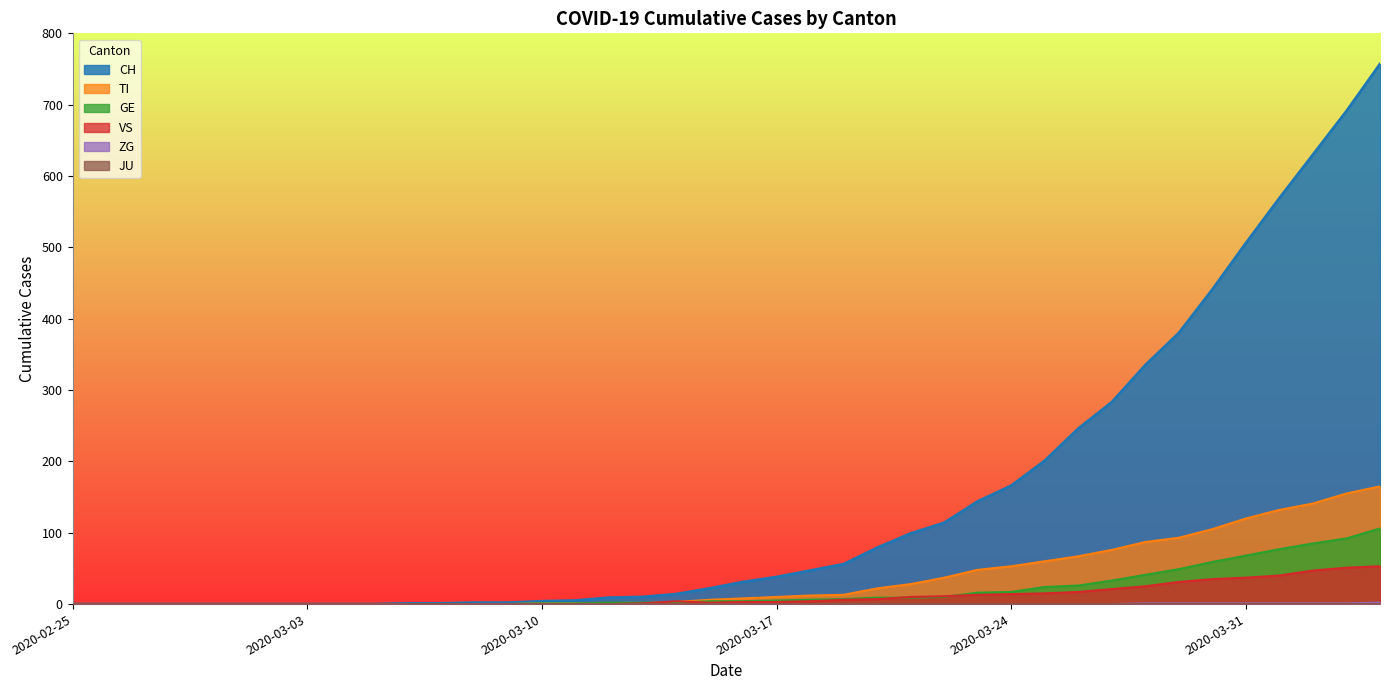

Reading left to right, list all the values displayed in this chart.

CH: 0	0	0	0	0	0	0	0	0	0	1	1	2	2	4	5	9	10	14	22	31	38	47	56	79	99	114	144	166	201	246	283	335	380	441	506	569	630	691	757
TI: 0	0	0	0	0	0	0	0	0	0	0	0	0	0	1	1	1	1	3	6	8	10	12	13	22	28	37	48	53	60	67	76	87	93	105	120	132	141	155	165
GE: 0	0	0	0	0	0	0	0	0	0	0	0	0	0	1	1	2	2	2	4	4	5	6	7	9	9	10	16	17	24	26	33	41	49	59	68	77	85	92	106
VS: 0	0	0	0	0	0	0	0	0	0	0	0	0	0	0	0	0	1	4	2	3	3	4	6	7	10	11	13	14	15	17	21	25	31	35	37	40	47	51	53
ZG: 0	0	0	0	0	0	0	0	0	0	0	0	0	0	0	0	0	0	0	0	0	0	0	0	0	0	0	0	0	0	0	0	1	1	1	1	1	1	1	2